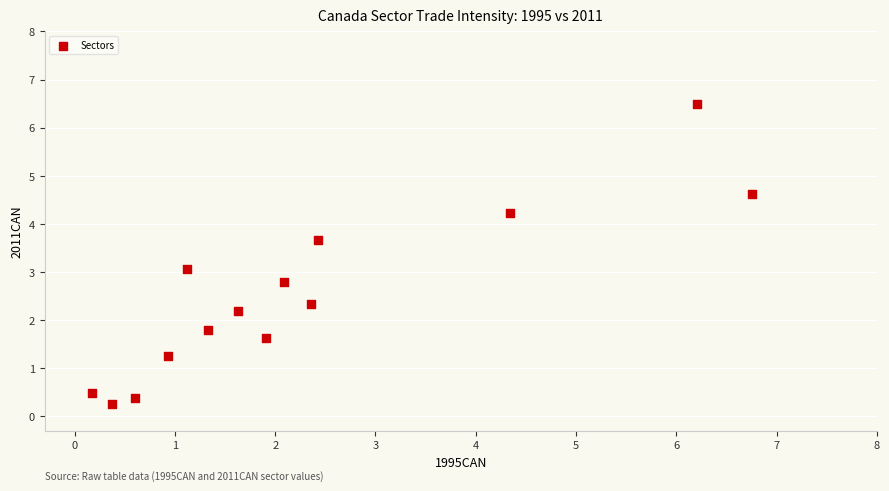

What is the range of Y values (max minus min)?

6.2